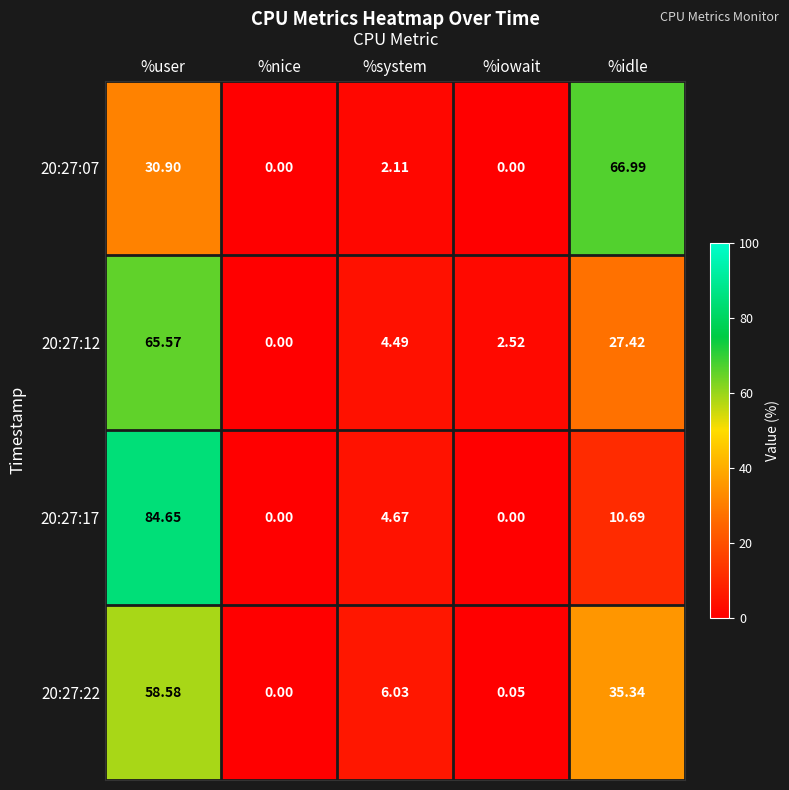

At which label is 20:27:22 closest to 29?

%idle